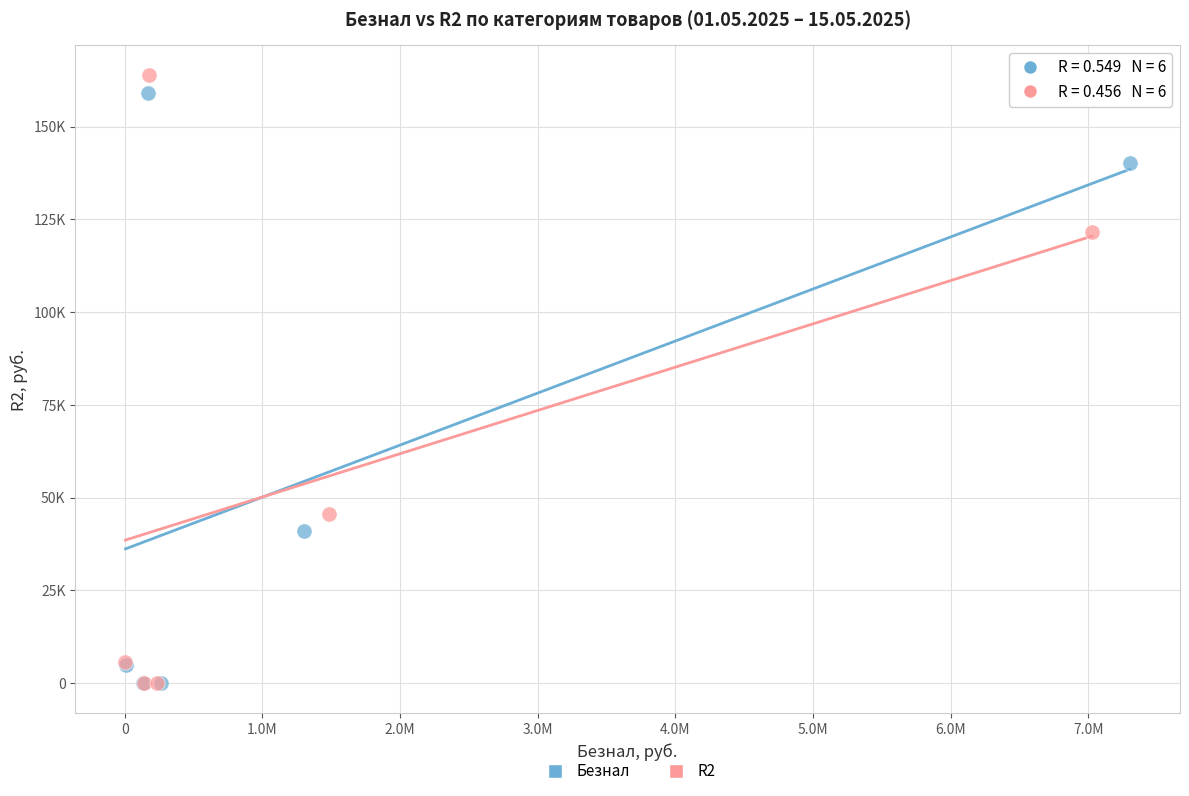

Which series has the widest spread of Y values?

R2